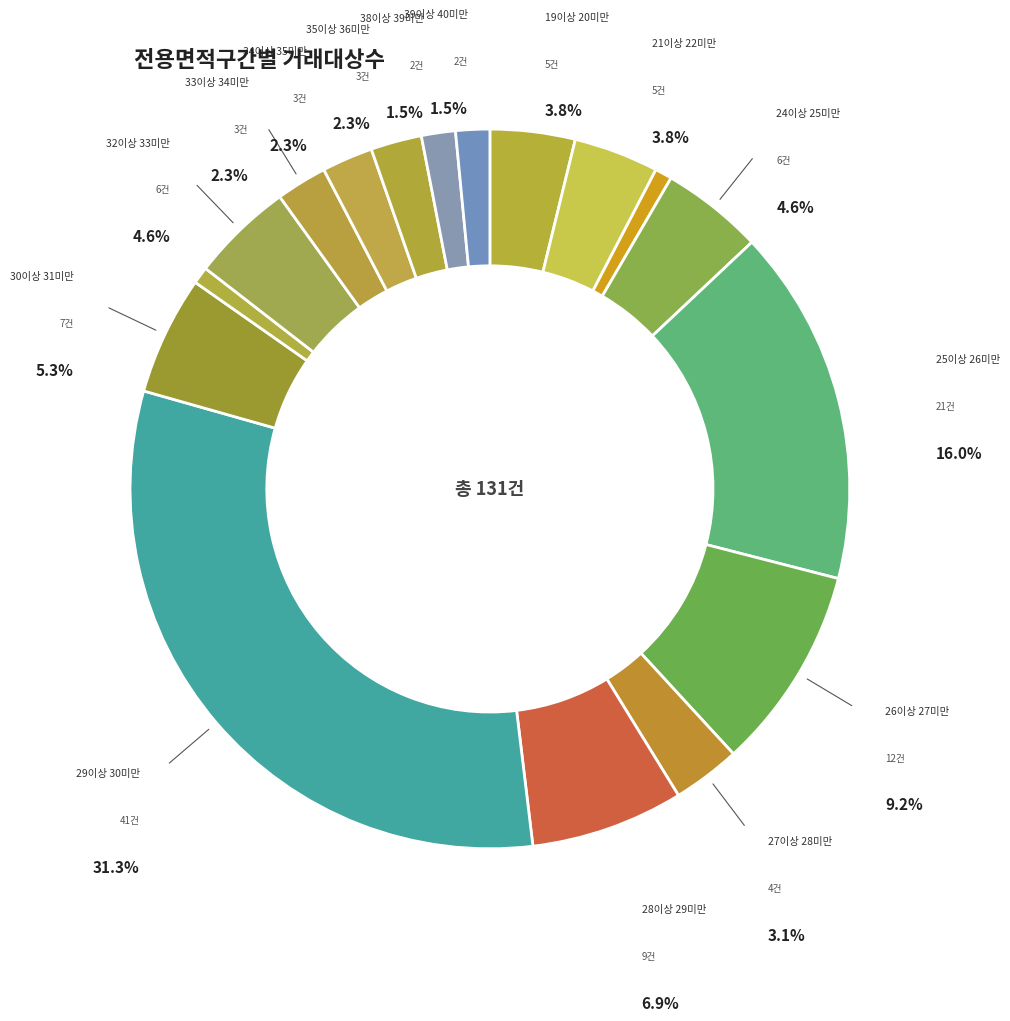

Which slice is the smallest?

22이상 23미만